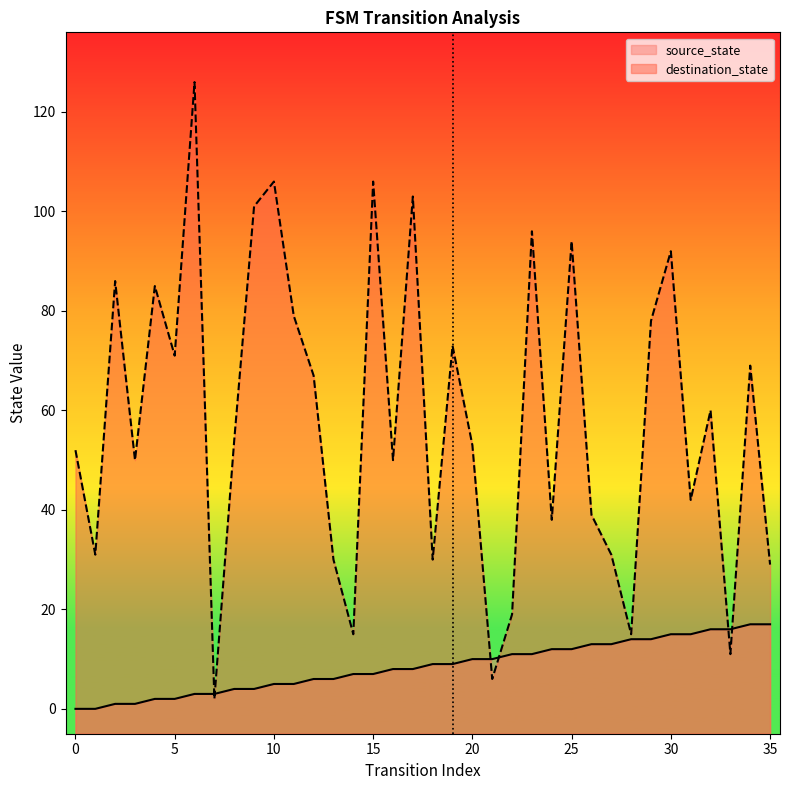

Reading left to right, transcribe all the data shown in this chart.

source_state: 0	0	1	1	2	2	3	3	4	4	5	5	6	6	7	7	8	8	9	9	10	10	11	11	12	12	13	13	14	14	15	15	16	16	17	17
destination_state: 52	31	86	50	85	71	126	2	54	101	106	79	67	30	15	106	50	103	30	73	53	6	19	96	38	94	39	31	15	78	92	42	60	11	69	29